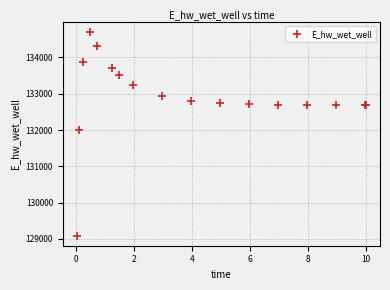

What Y value in the scatter plot is closest to 131891?

132013.3